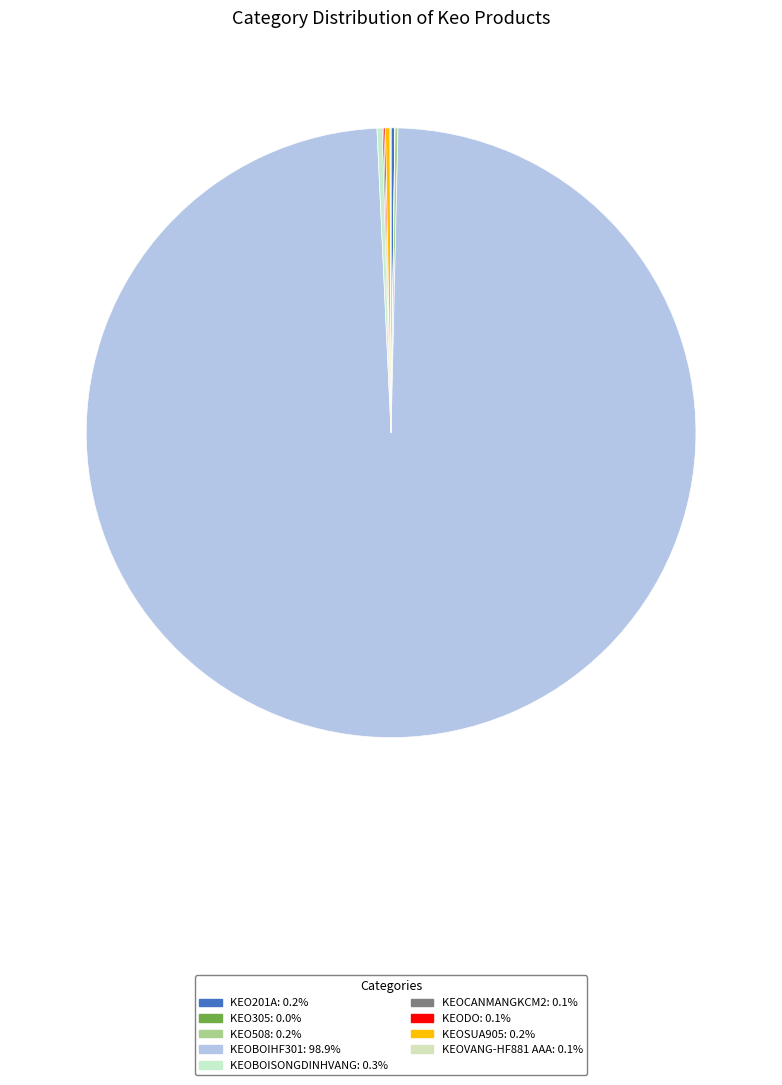

Does any single category account for the majority?

Yes